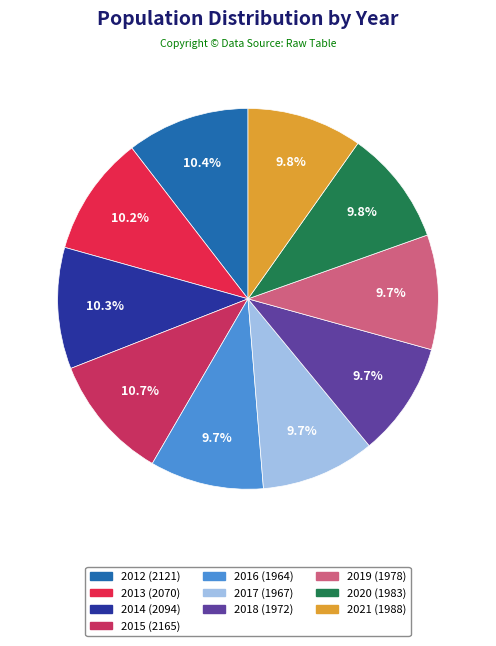

Which slice is the smallest?

2016